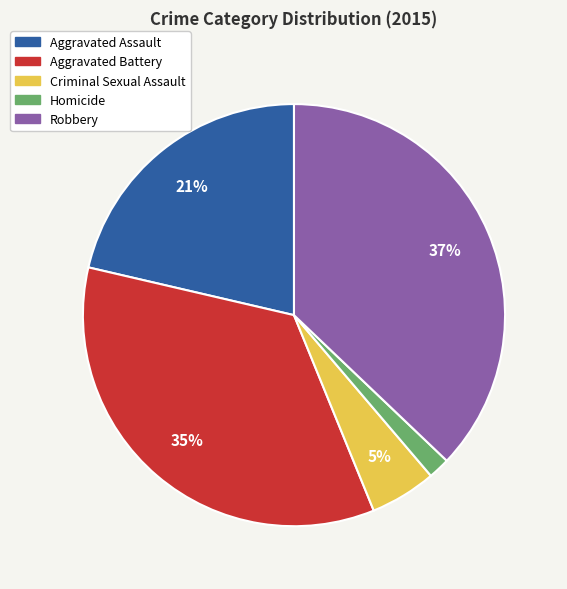

Is the sum of Robbery and Criminal Sexual Assault greater than half?

No